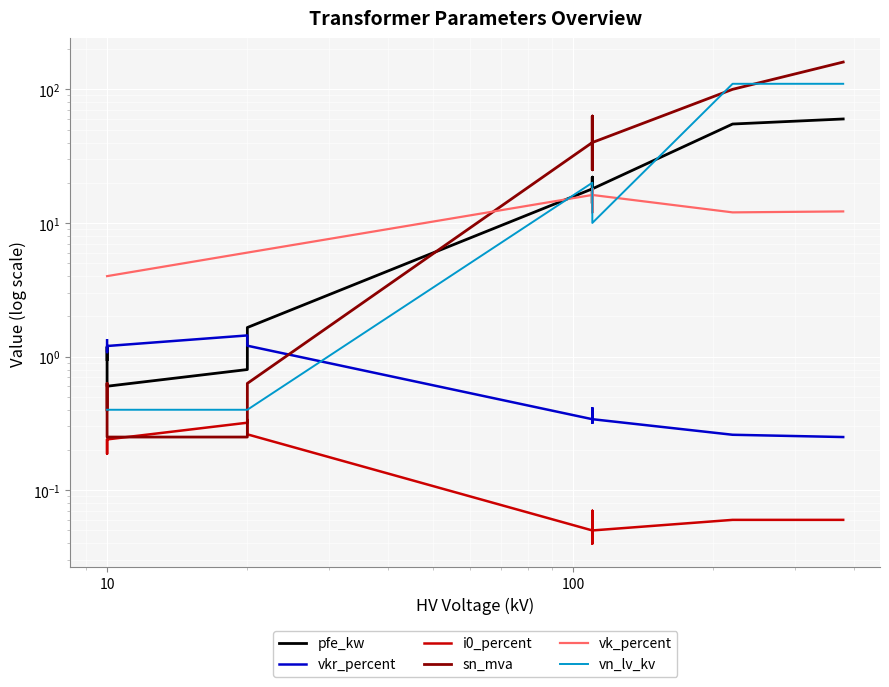

After their last crossing, which series has the higher values: pfe_kw or vk_percent?

pfe_kw